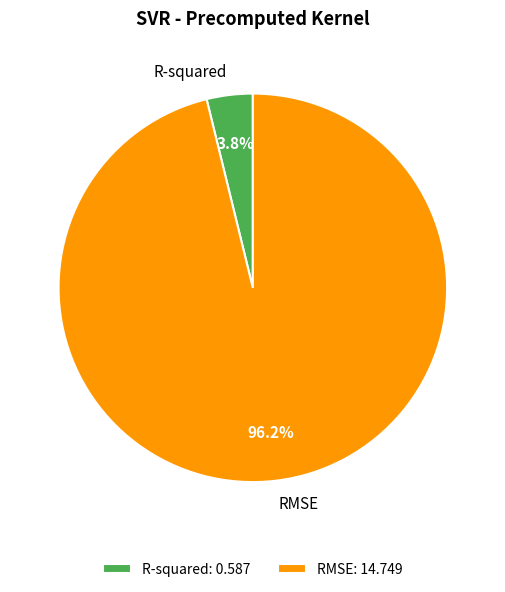

Which has a higher value, R-squared or RMSE?

RMSE